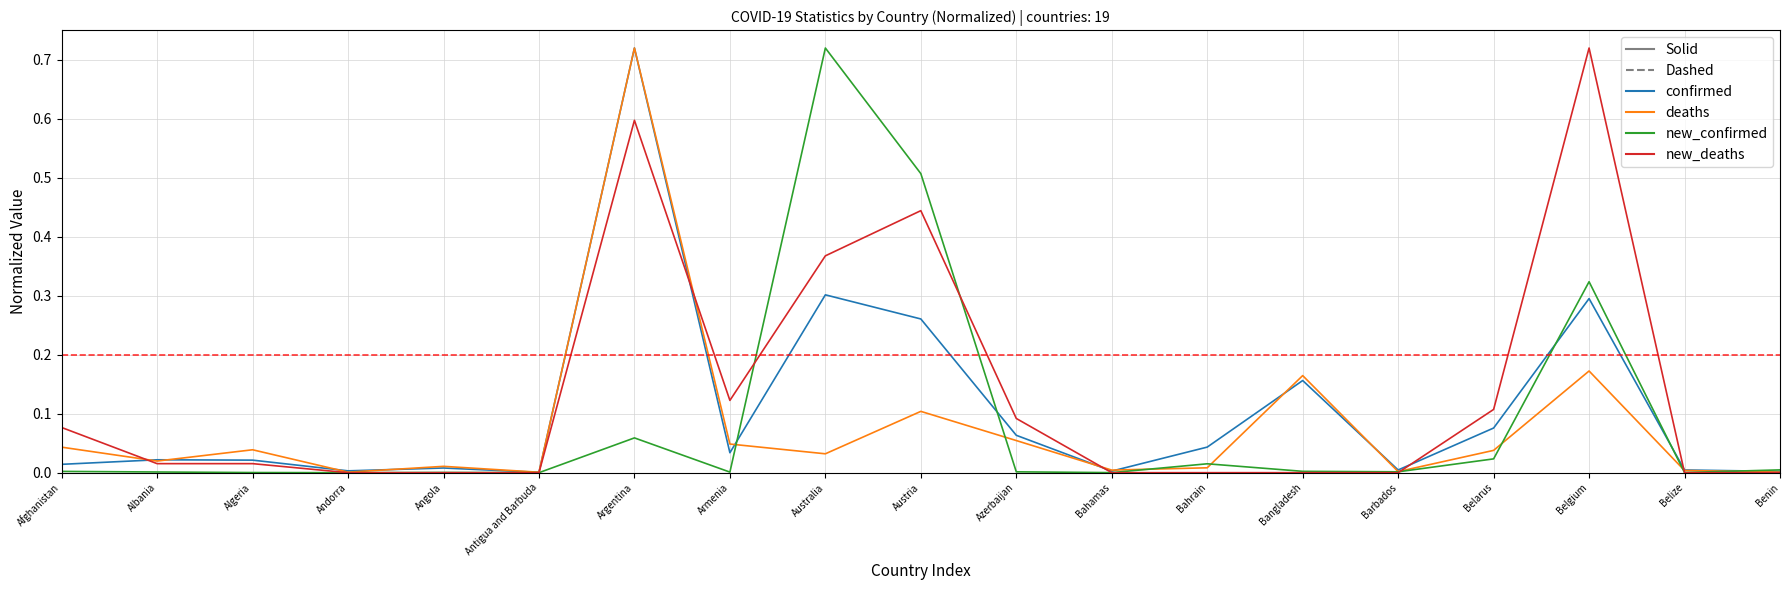

At which category is the sum across all series the highest?

Argentina